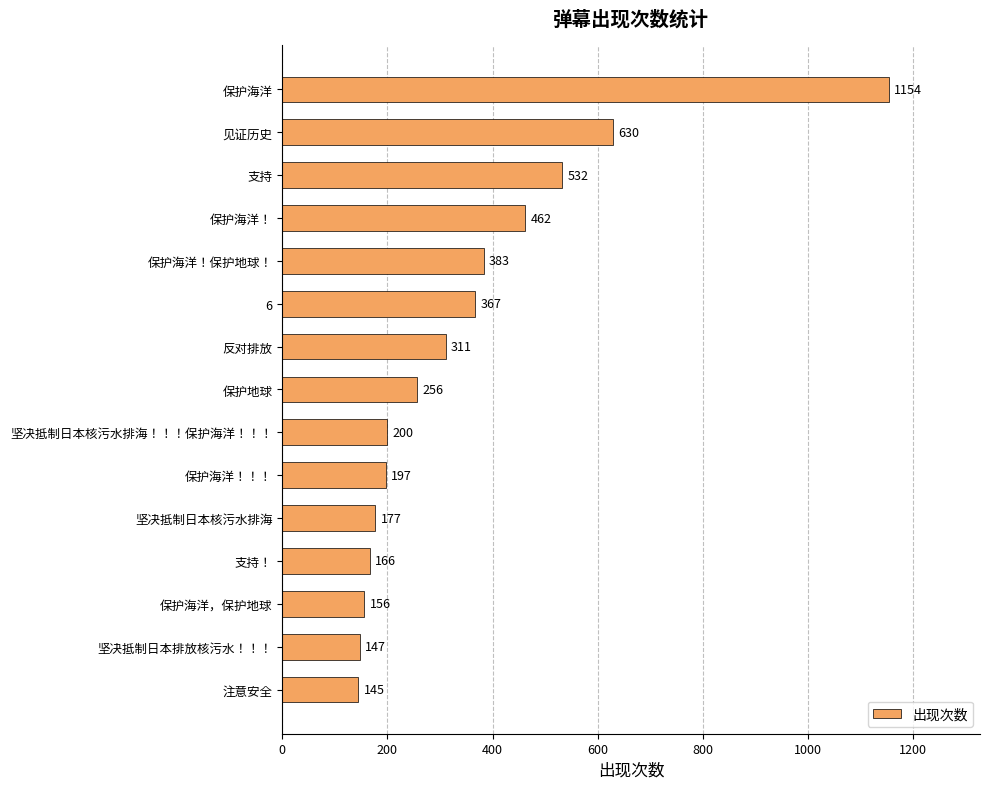

What is the minimum value shown in the chart?

145